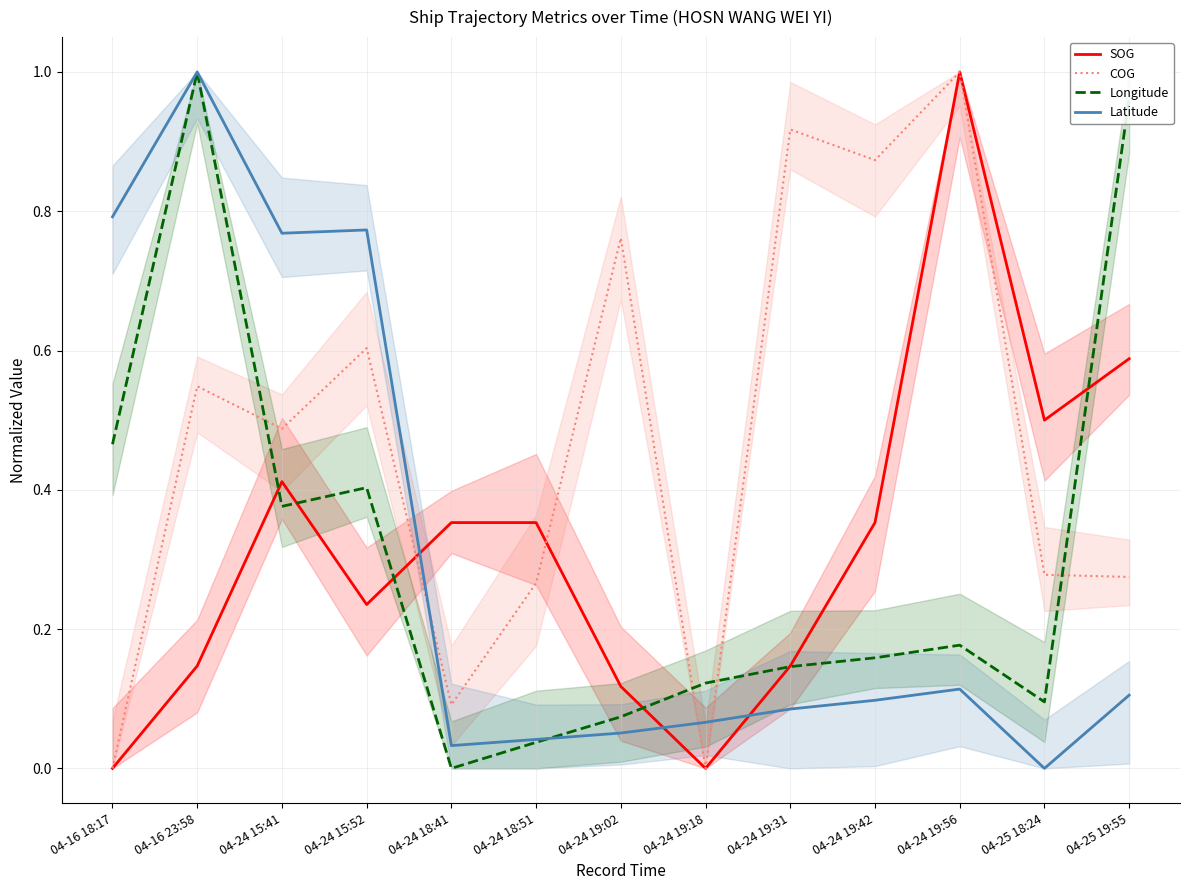

Is it true that Latitude equals 0.8 at 04-24 15:52?

True